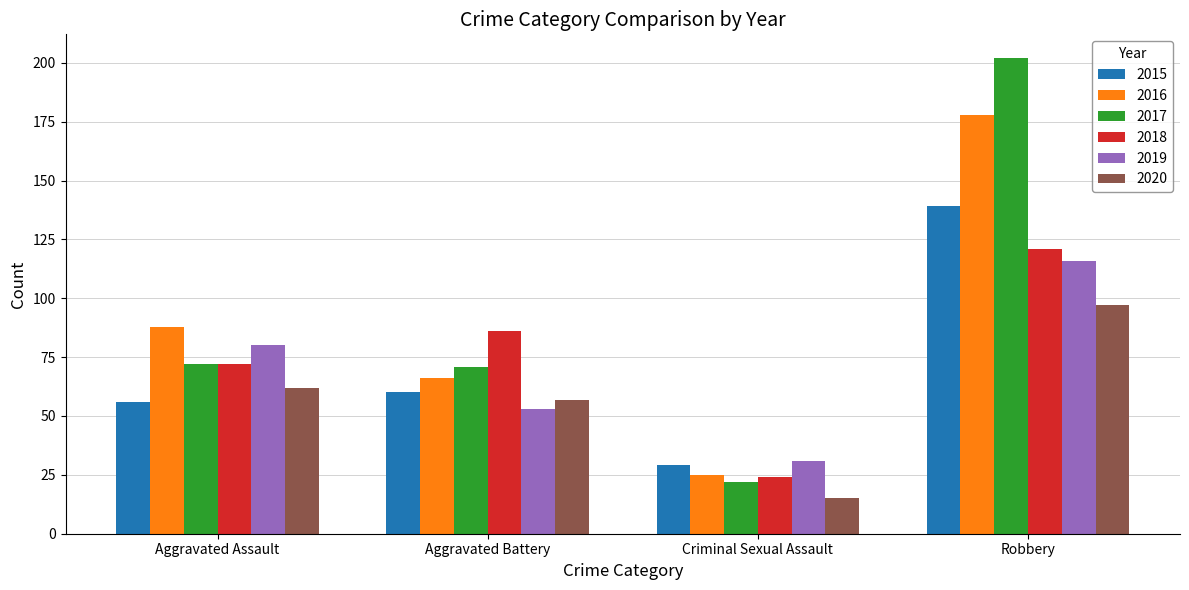

Rank the series by their maximum value, from lowest to highest.

2020, 2019, 2018, 2015, 2016, 2017